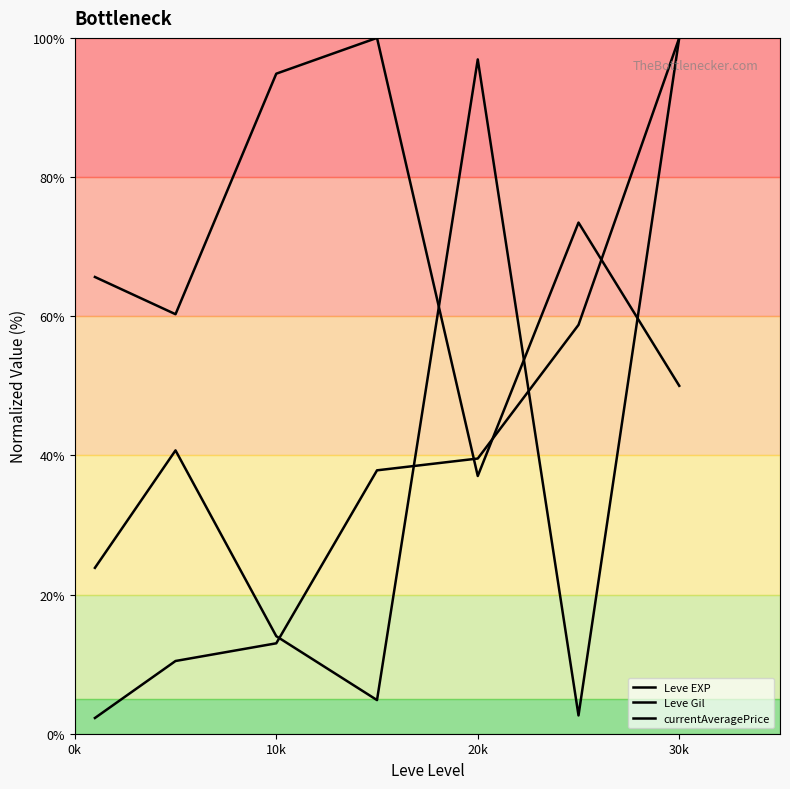

Reading left to right, what are all the values shown in this chart?

Leve EXP: 2.3	10.5	13.0	37.9	39.5	58.8	100.0
Leve Gil: 65.6	60.3	94.9	100.0	37.0	73.5	50.0
currentAveragePrice: 23.8	40.7	14.0	4.8	96.9	2.6	100.0